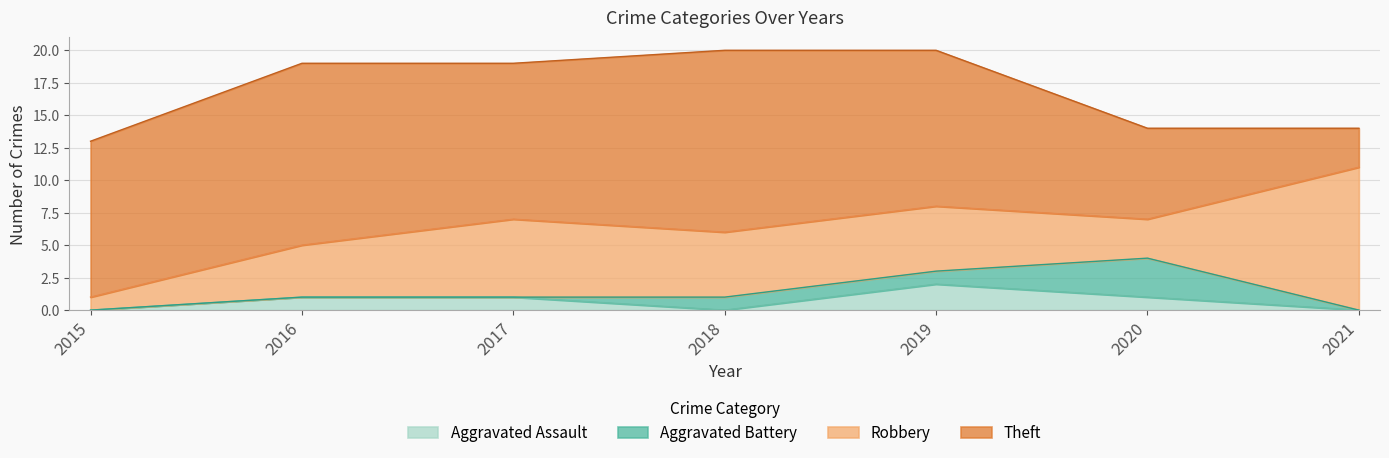

How many Robbery values are between 3 and 6?

5